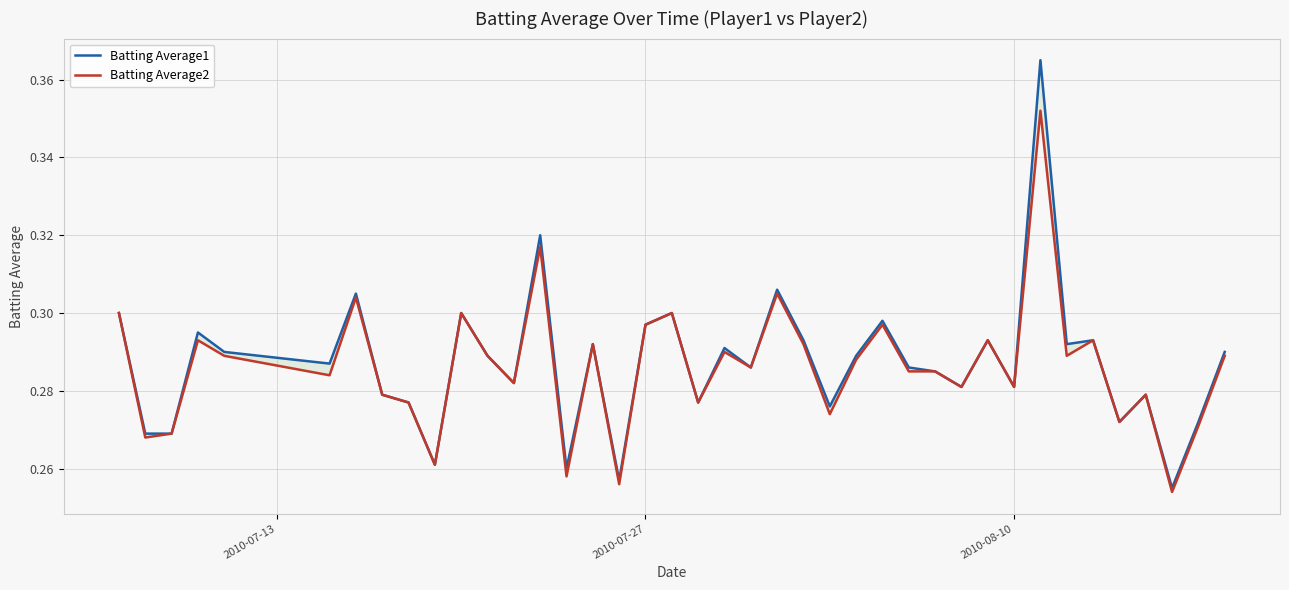

Does the chart have visible grid lines?

Yes